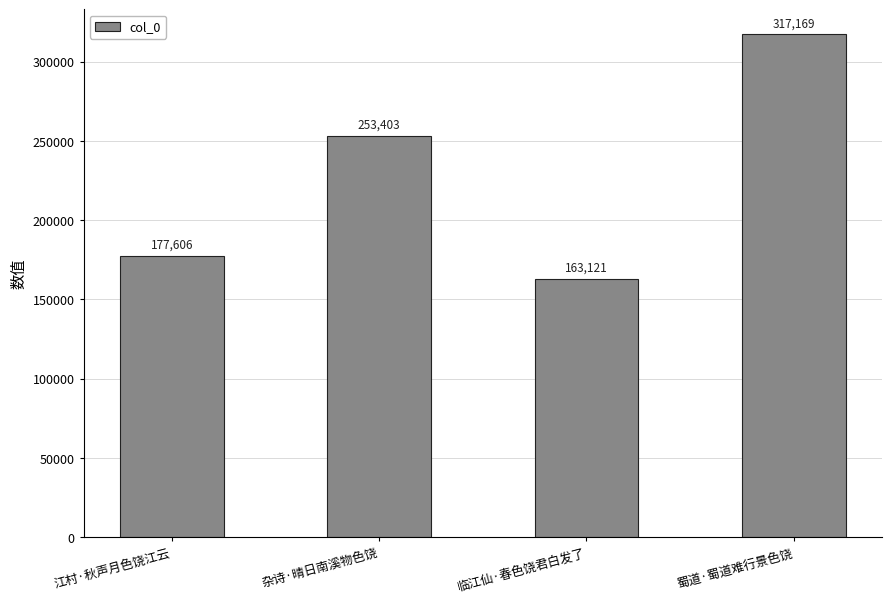

The chart shows a value of 177606 at 江村·秋声月色饶江云. True or false?

True